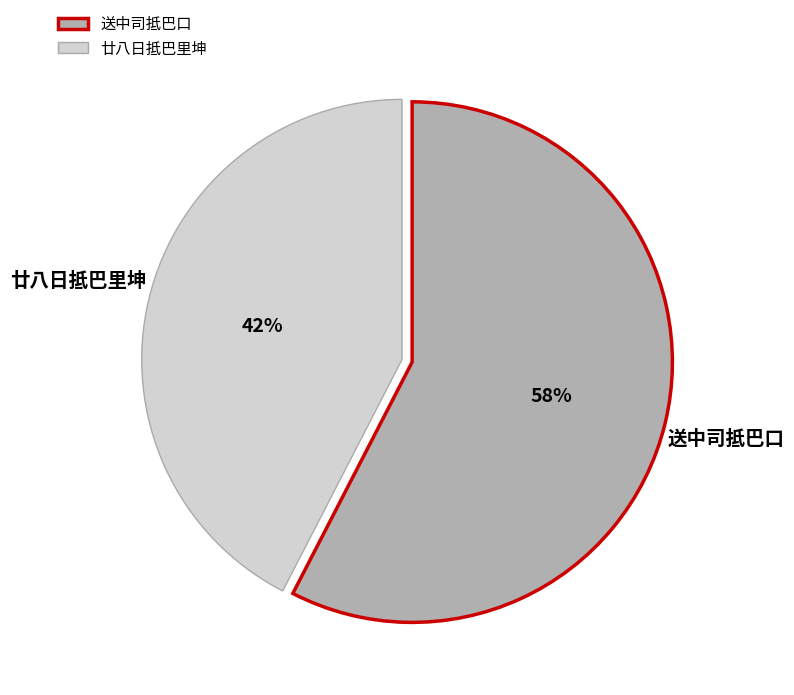

Is it true that 送中司抵巴口 is 58% of the pie?

True